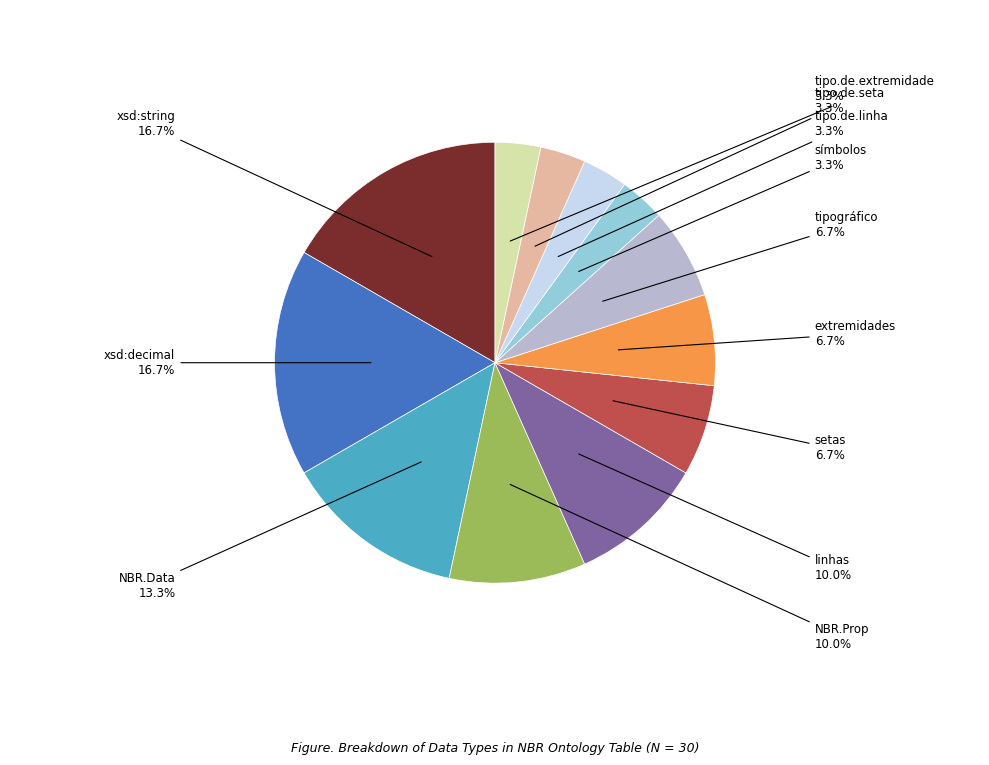

Does any single category account for the majority?

No